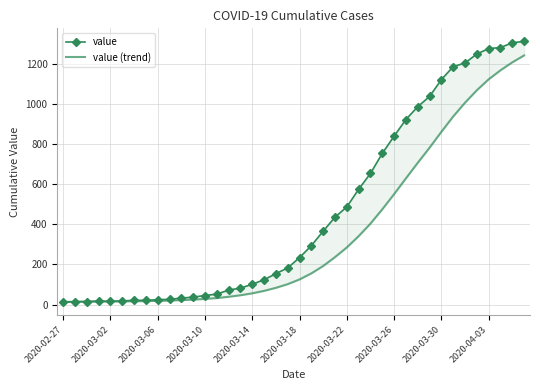

Is the value of value at 2020-03-22 greater than the value of value (trend) at 2020-03-10?

Yes